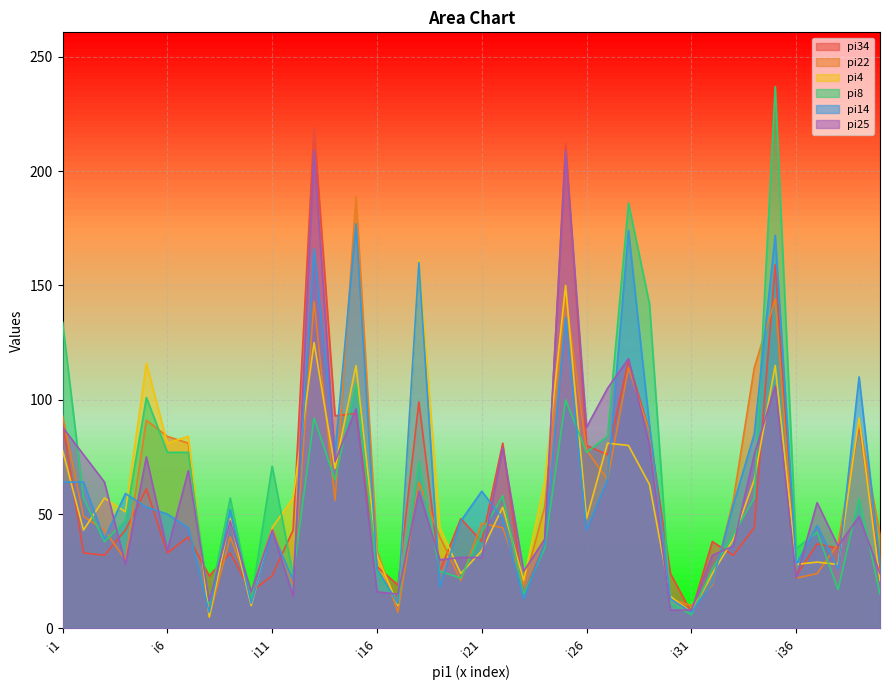

At which category does pi22 reach its first local valley?

i4